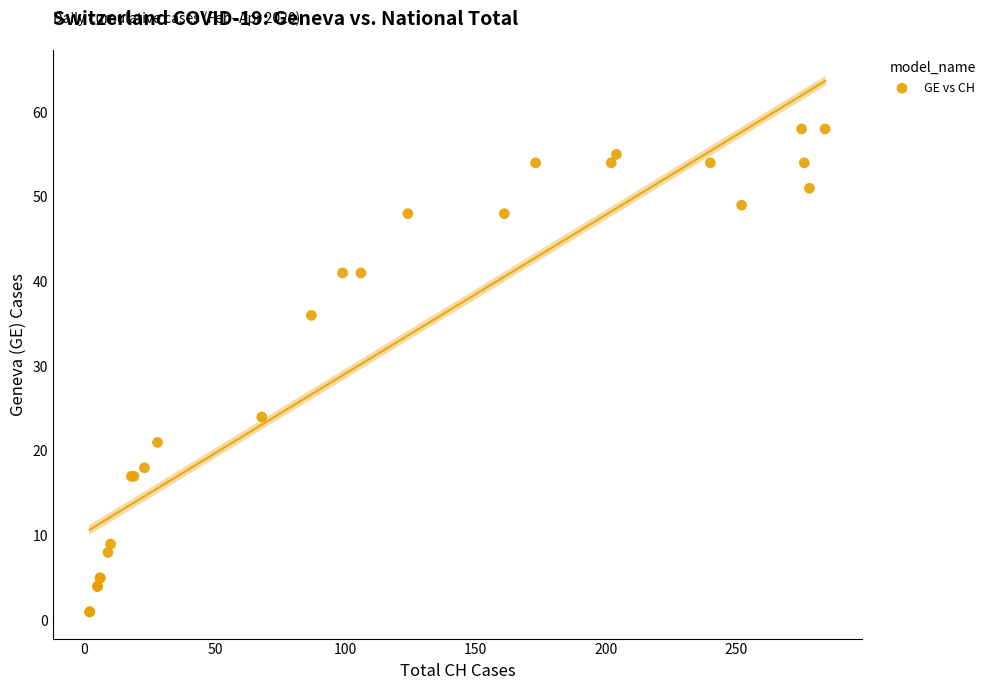

What Y value in the scatter plot is closest to 29?

24